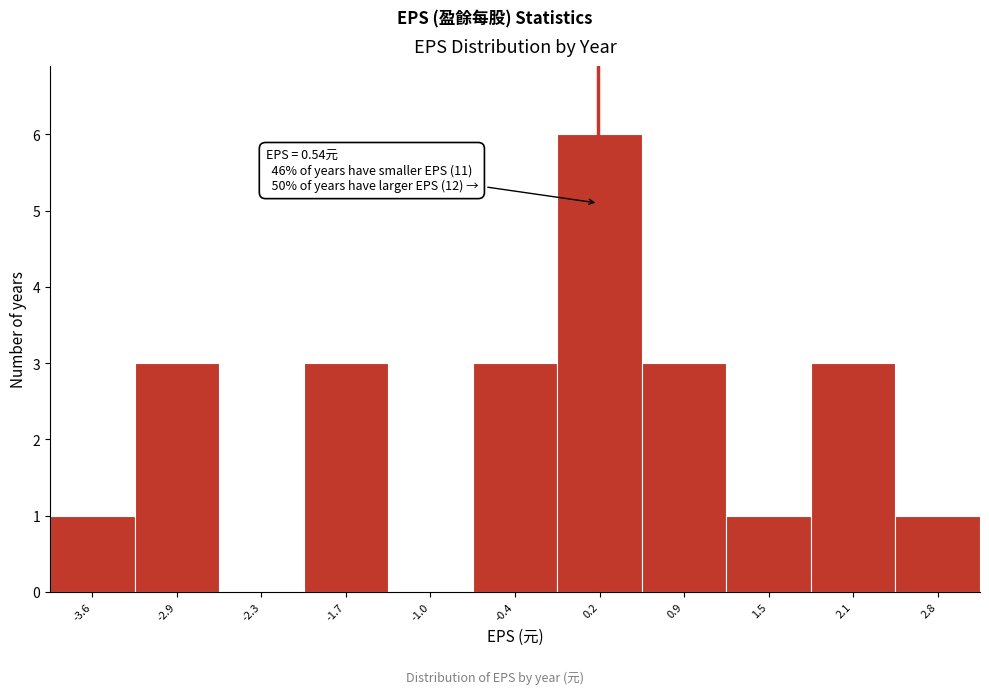

Reading right to left, transcribe all the data shown in this chart.

2.8=1	2.1=3	1.5=1	0.9=3	0.2=6	-0.4=3	-1.0=0	-1.7=3	-2.3=0	-2.9=3	-3.6=1